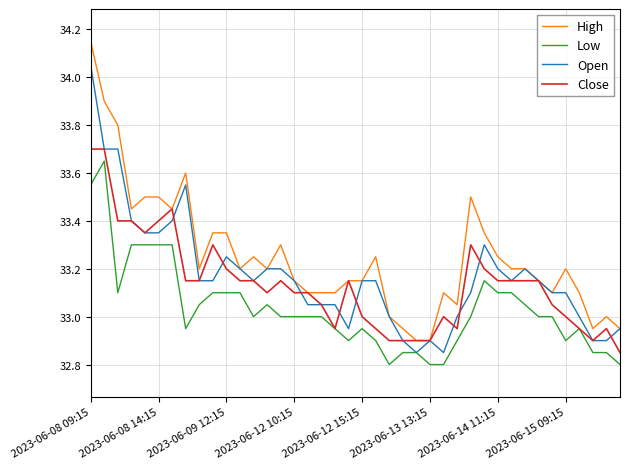

Which series has the widest spread of values?

High